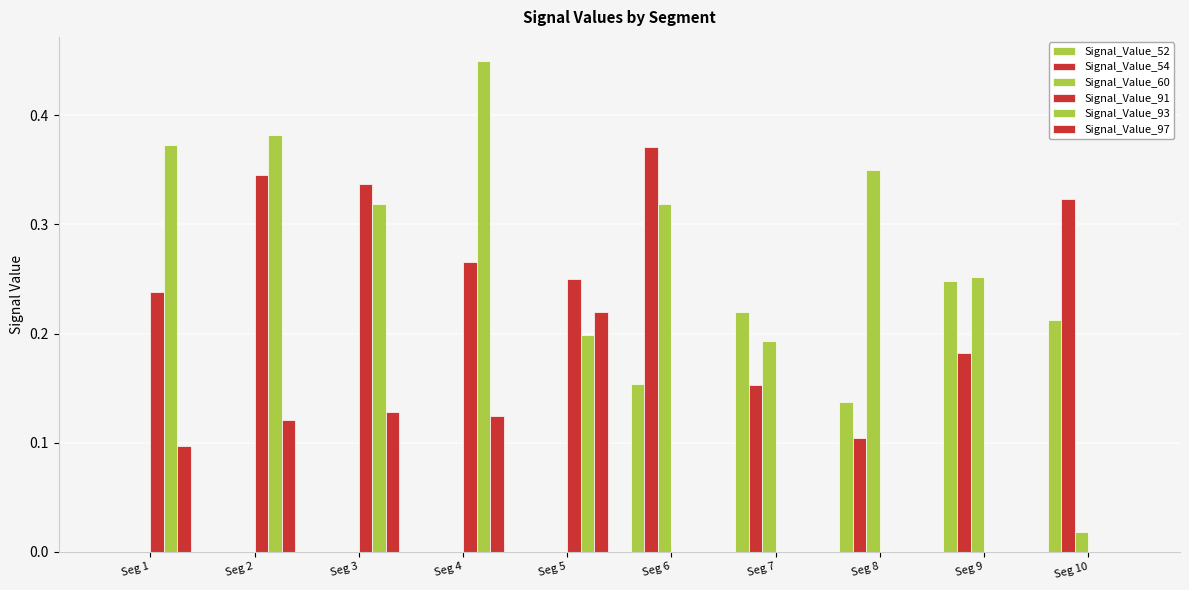

Reading left to right, transcribe all the data shown in this chart.

Signal_Value_52: Seg 1=0.0	Seg 2=0.0	Seg 3=0.0	Seg 4=0.0	Seg 5=0.0	Seg 6=0.2	Seg 7=0.2	Seg 8=0.1	Seg 9=0.2	Seg 10=0.2
Signal_Value_54: Seg 1=0.0	Seg 2=0.0	Seg 3=0.0	Seg 4=0.0	Seg 5=0.0	Seg 6=0.4	Seg 7=0.2	Seg 8=0.1	Seg 9=0.2	Seg 10=0.3
Signal_Value_60: Seg 1=0.0	Seg 2=0.0	Seg 3=0.0	Seg 4=0.0	Seg 5=0.0	Seg 6=0.3	Seg 7=0.2	Seg 8=0.4	Seg 9=0.3	Seg 10=0.0
Signal_Value_91: Seg 1=0.2	Seg 2=0.3	Seg 3=0.3	Seg 4=0.3	Seg 5=0.3	Seg 6=0.0	Seg 7=0.0	Seg 8=0.0	Seg 9=0.0	Seg 10=0.0
Signal_Value_93: Seg 1=0.4	Seg 2=0.4	Seg 3=0.3	Seg 4=0.4	Seg 5=0.2	Seg 6=0.0	Seg 7=0.0	Seg 8=0.0	Seg 9=0.0	Seg 10=0.0
Signal_Value_97: Seg 1=0.1	Seg 2=0.1	Seg 3=0.1	Seg 4=0.1	Seg 5=0.2	Seg 6=0.0	Seg 7=0.0	Seg 8=0.0	Seg 9=0.0	Seg 10=0.0